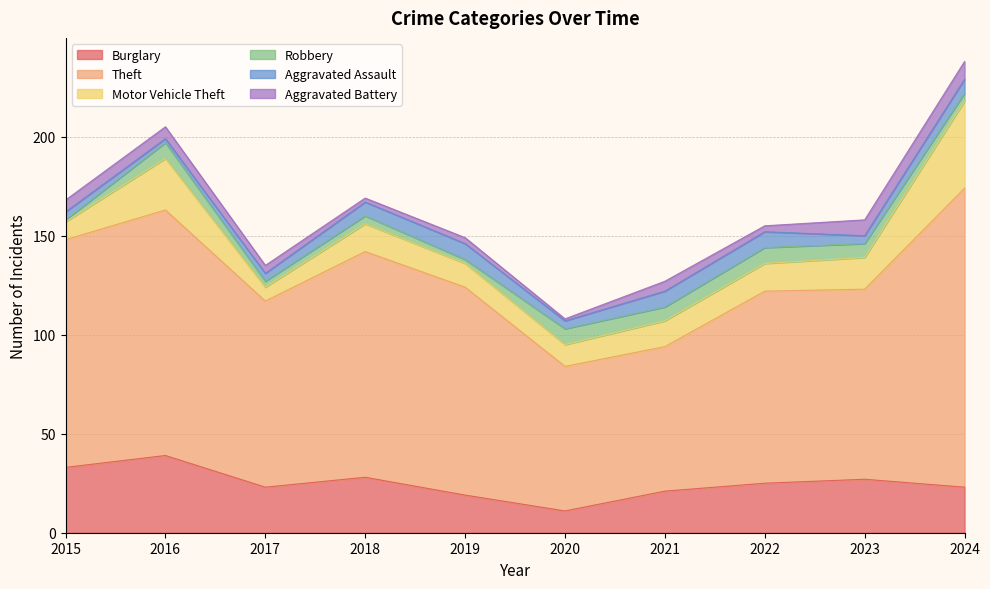

The Aggravated Battery series shows 1 at 2020. True or false?

True